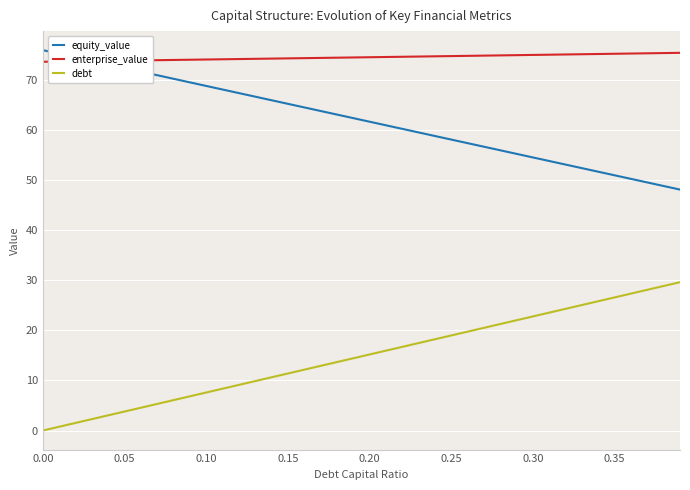

True or false: equity_value has more than 2 interior local peaks.

False